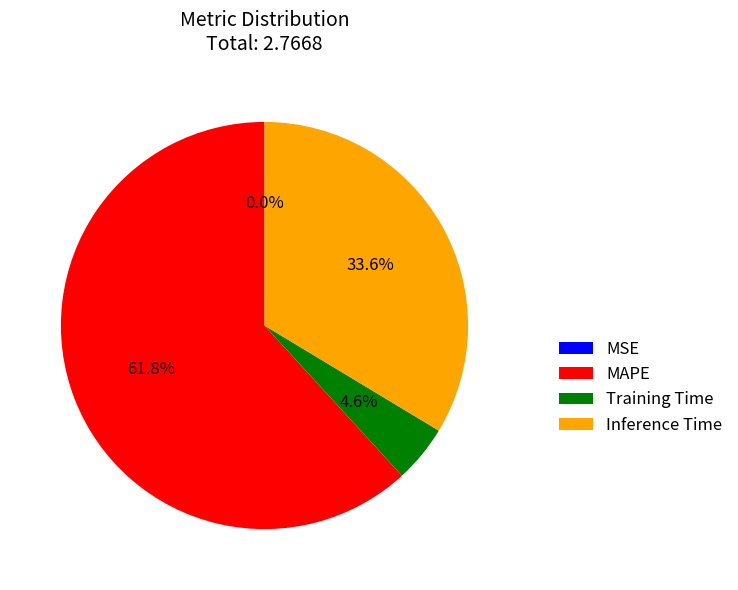

To the nearest percent, what portion does Inference Time represent?

34%